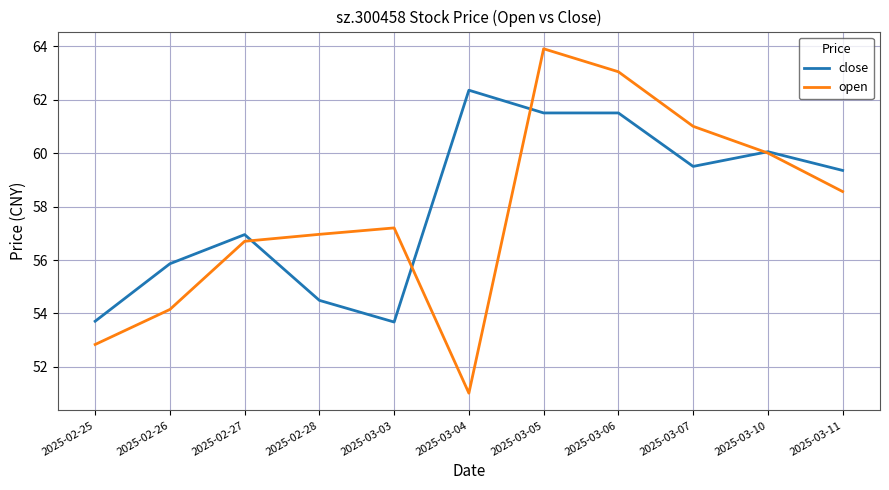

At how many categories does at least one series exceed 52?

11